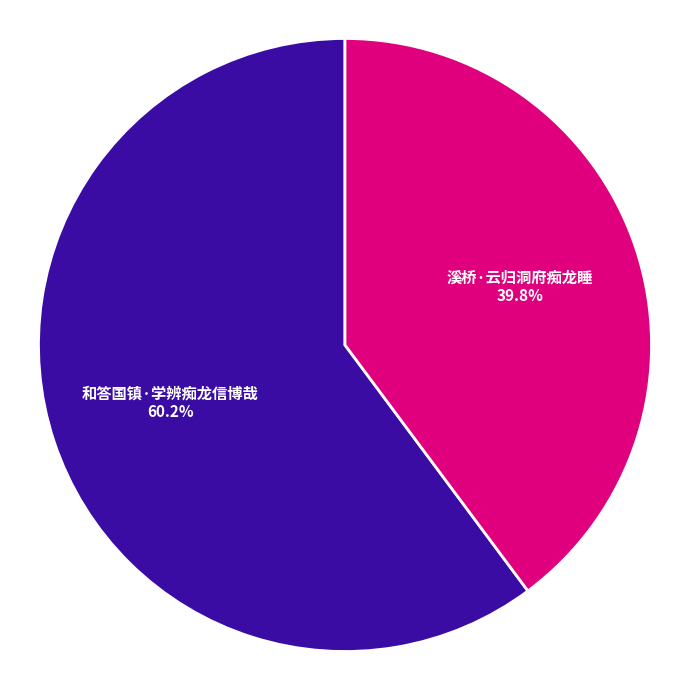

Rank the categories by value from highest to lowest.

和答国镇·学辨痴龙信博哉, 溪桥·云归洞府痴龙睡